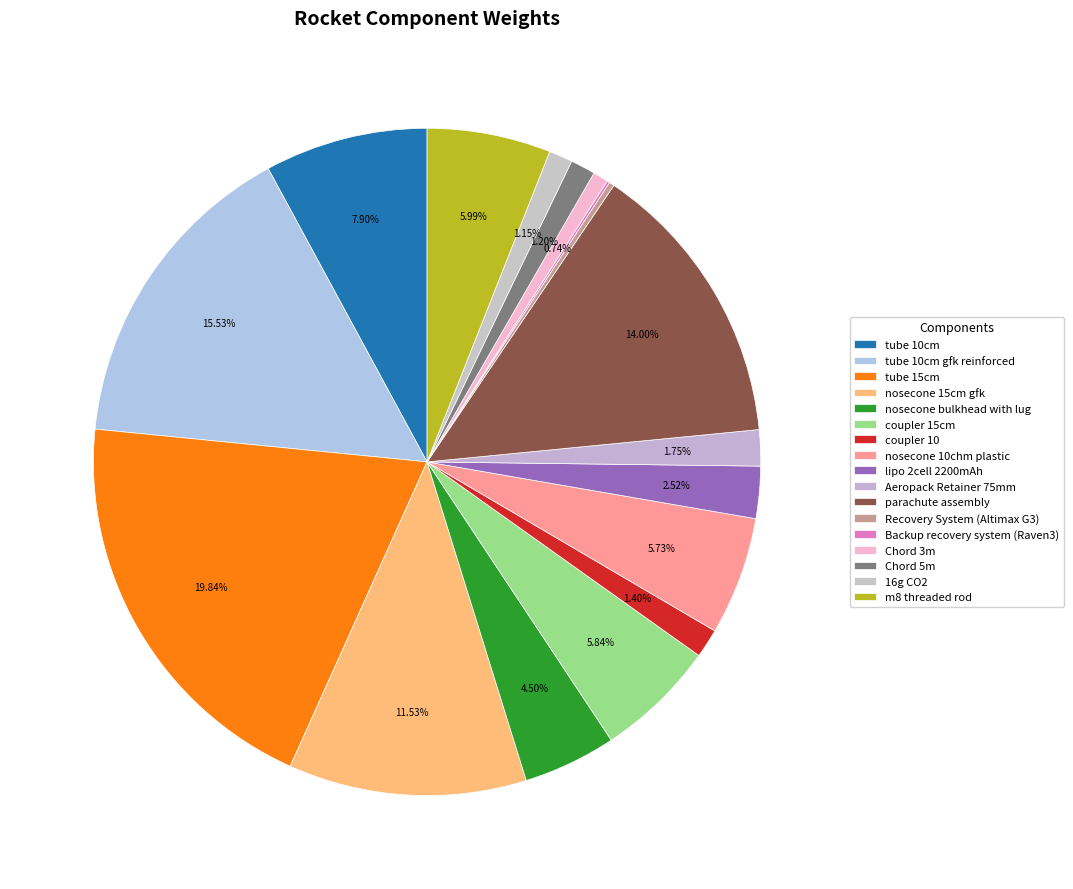

Is there any slice that represents more than half of the pie?

No